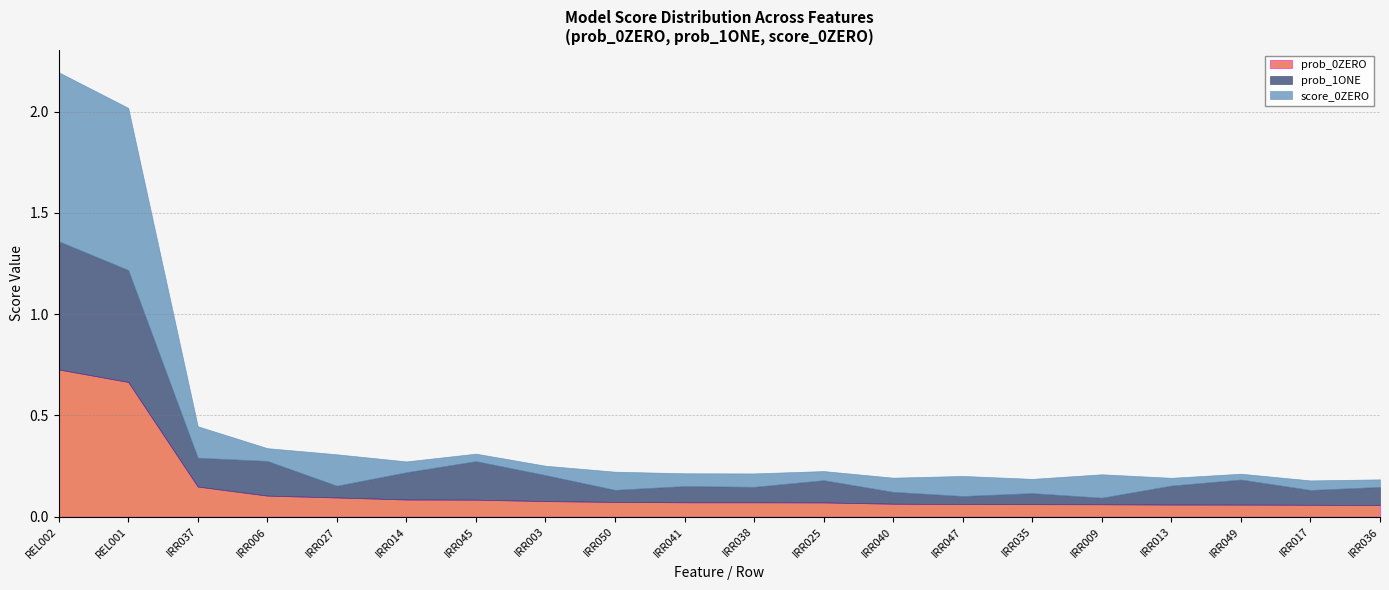

Is it true that prob_0ZERO equals 0.1 at IRR017?

True